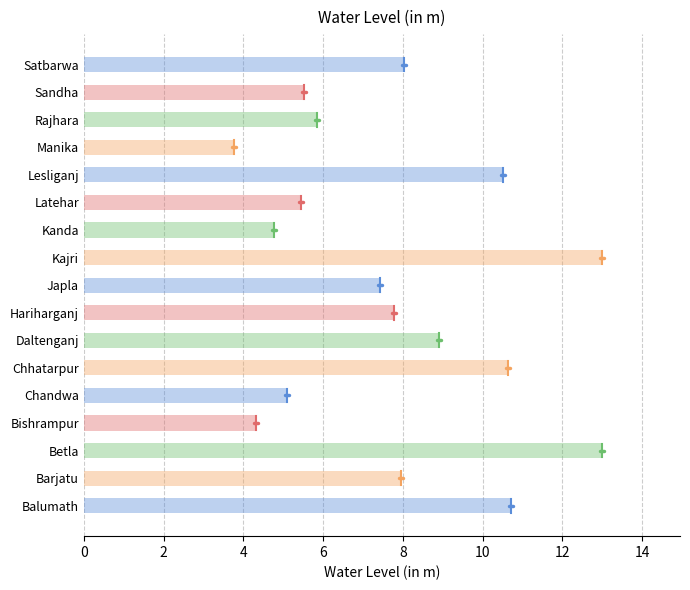

Where is the data nearest to the value 8?

Satbarwa